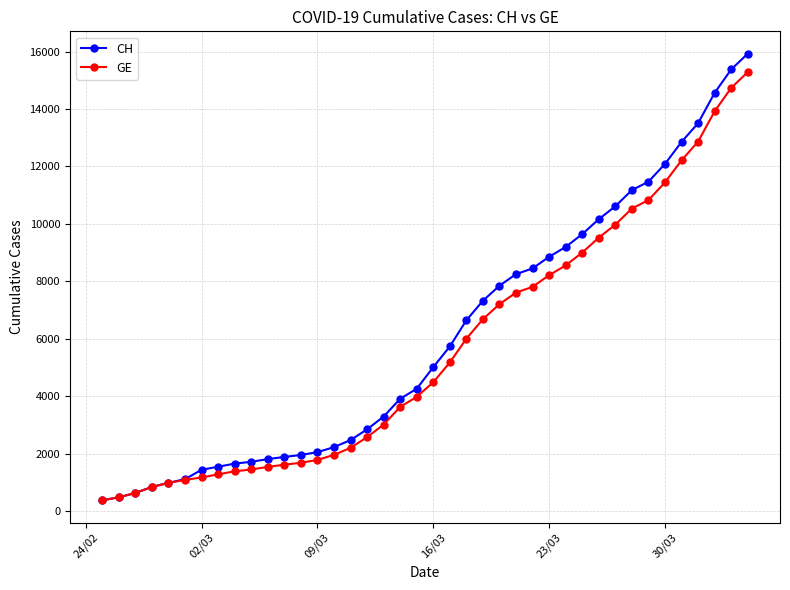

Count the number of categories in the chart.

40